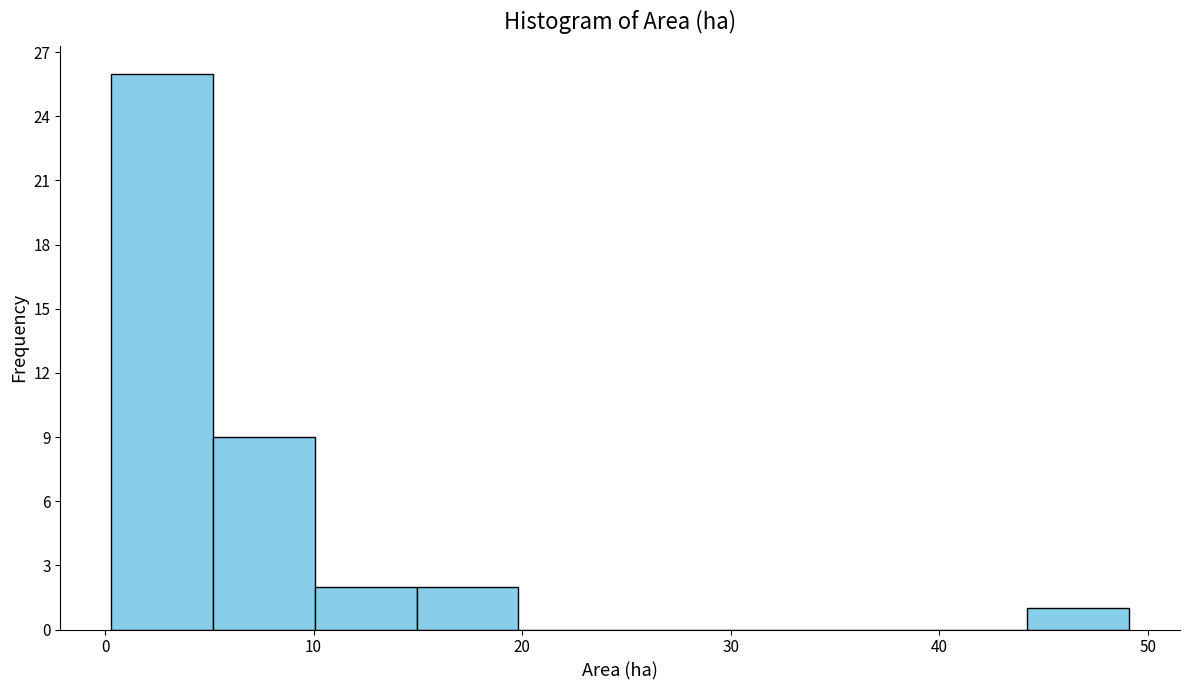

Reading left to right, transcribe this chart: for each bar, give the range it covers on the x-axis and its height. Neither the bar edges nor the heights are printed on the chart, so give them approximately, as read against the axes.

0 to 5: 26
5 to 10: 9
10 to 15: 2
15 to 20: 2
20 to 25: 0
25 to 30: 0
30 to 34: 0
34 to 39: 0
39 to 44: 0
44 to 49: 1